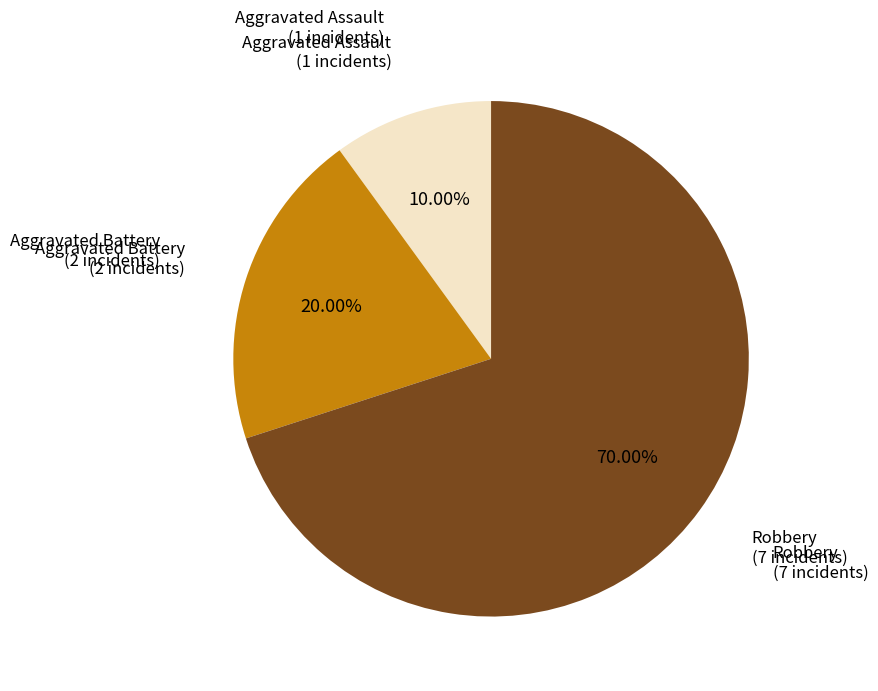

To the nearest percent, what is the combined percentage of Aggravated Battery and Aggravated Assault?

30%